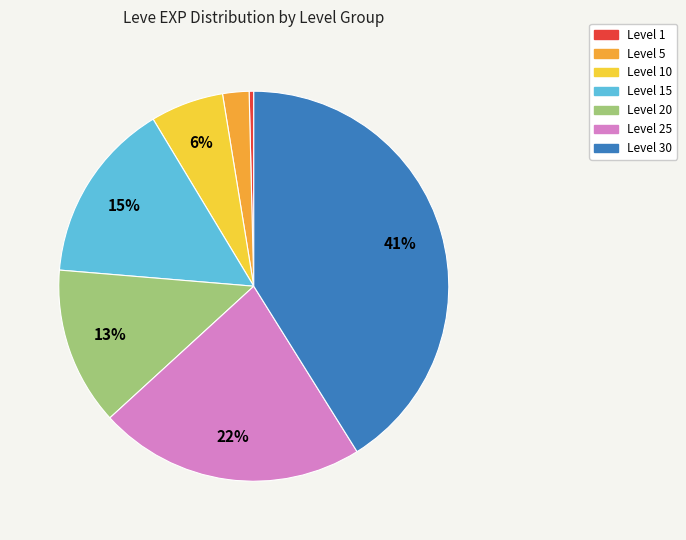

Is it true that Level 20 is 4% of the pie?

False